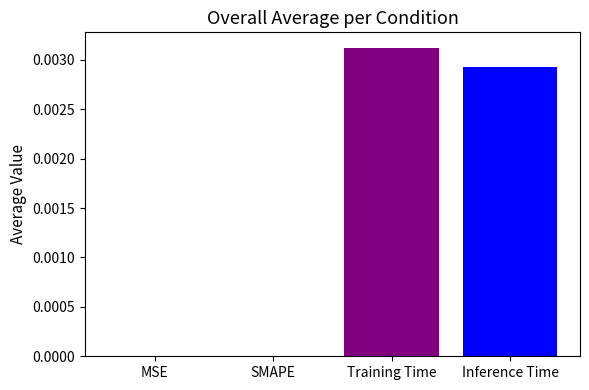

Between Inference Time and SMAPE, which is larger?

Inference Time